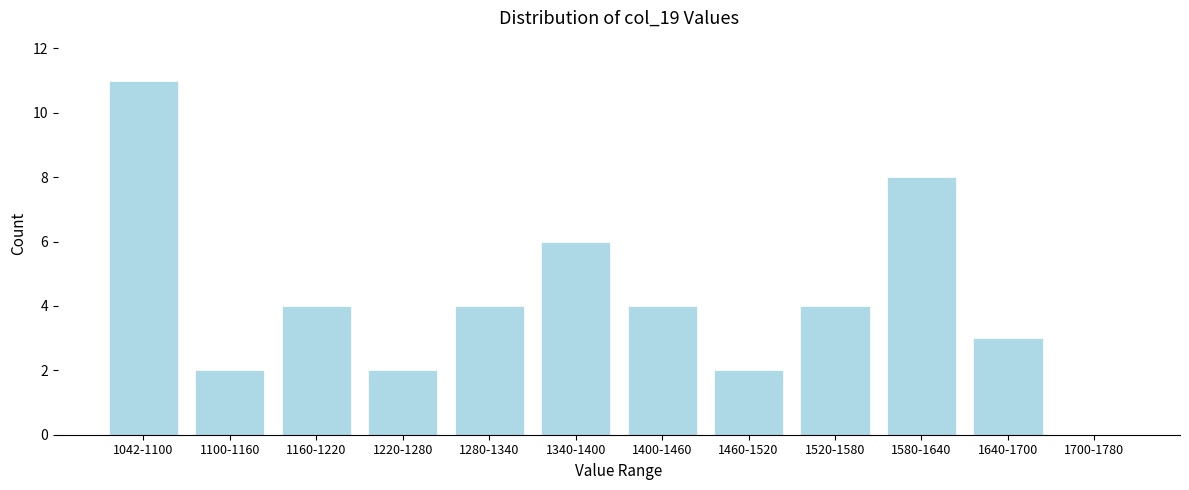

Reading left to right, extract all data points from this chart.

1042-1100=11	1100-1160=2	1160-1220=4	1220-1280=2	1280-1340=4	1340-1400=6	1400-1460=4	1460-1520=2	1520-1580=4	1580-1640=8	1640-1700=3	1700-1780=0